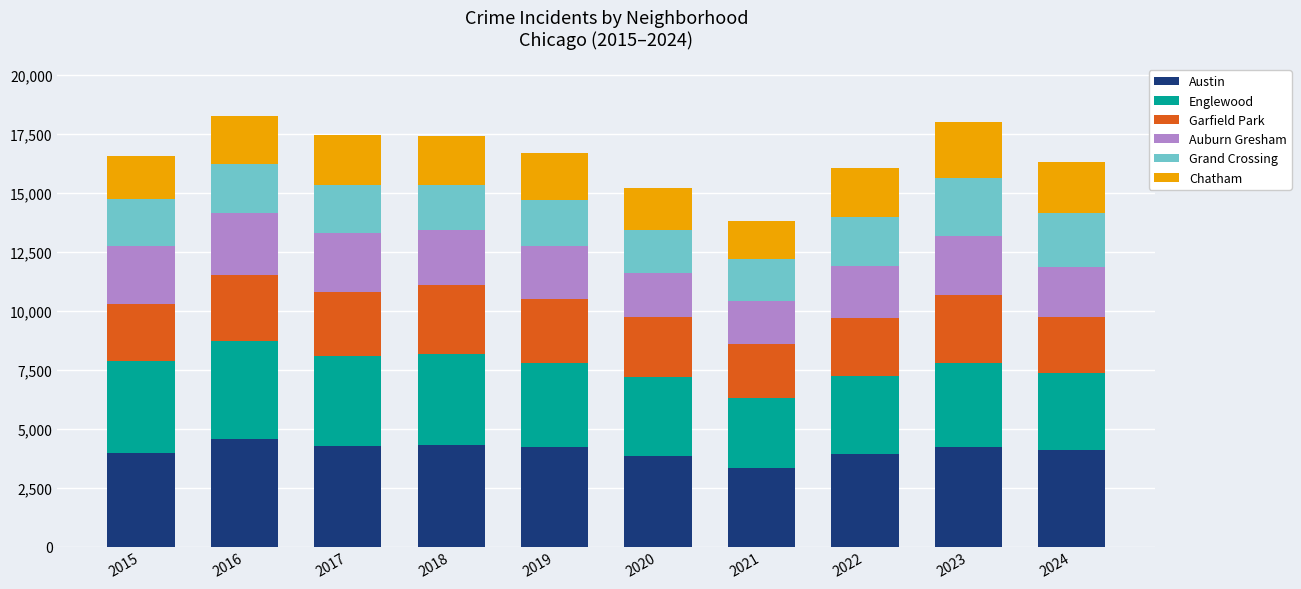

True or false: Austin has a value of 4217 at 2019.

True